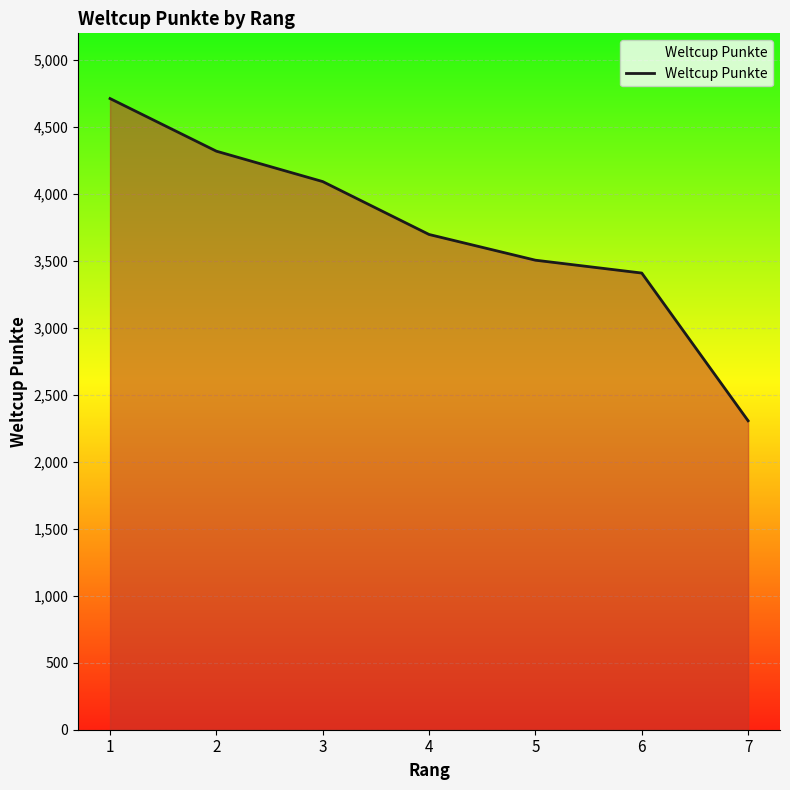

At which category does the chart reach its peak across all series?

1